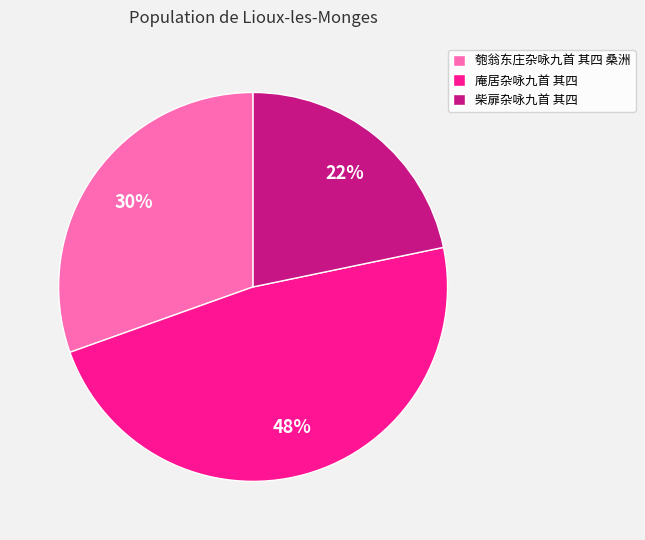

Approximately how many times larger is the value at 庵居杂咏九首 其四 compared to 匏翁东庄杂咏九首 其四 桑洲?

1.6